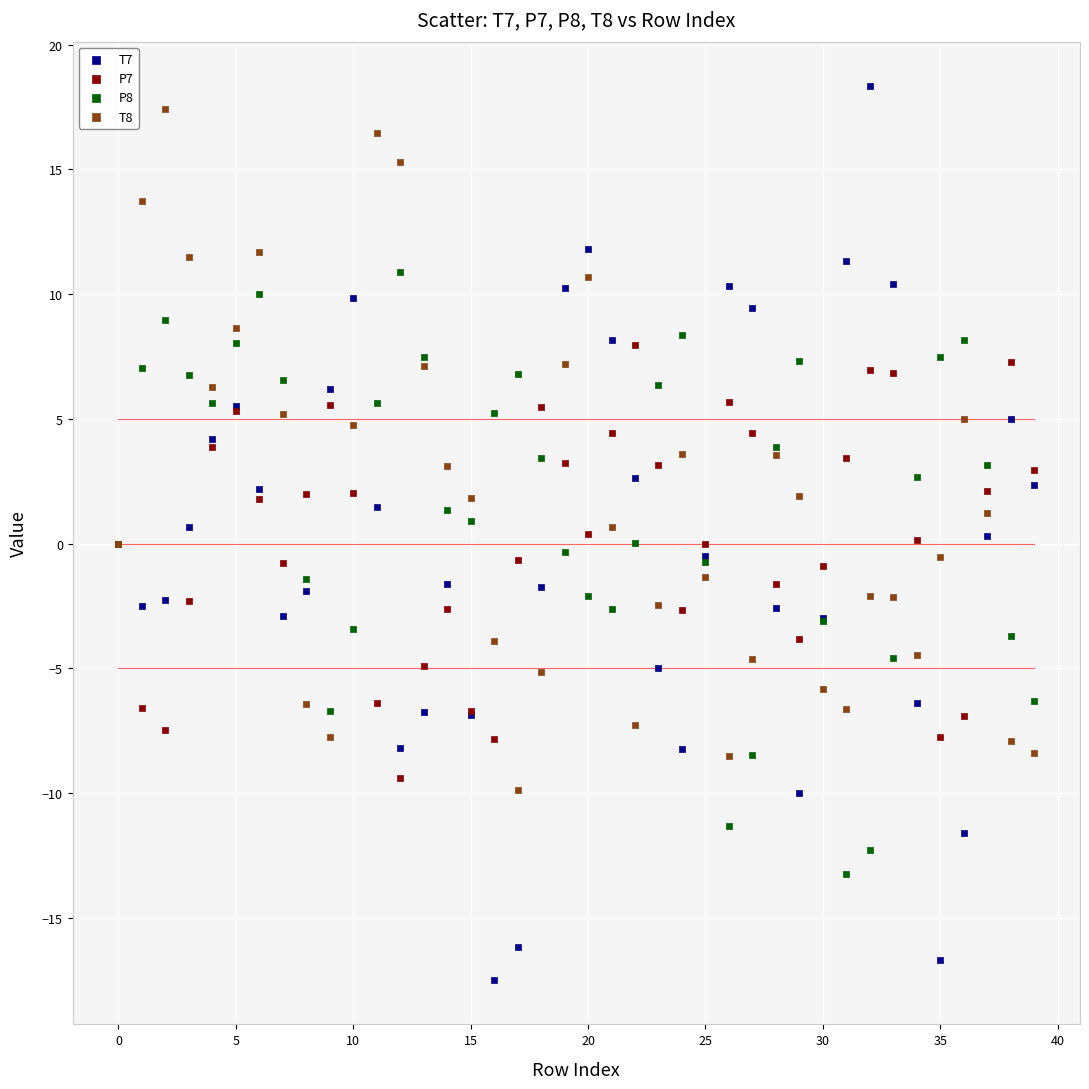

Which series has the largest Y range (max minus min)?

T7